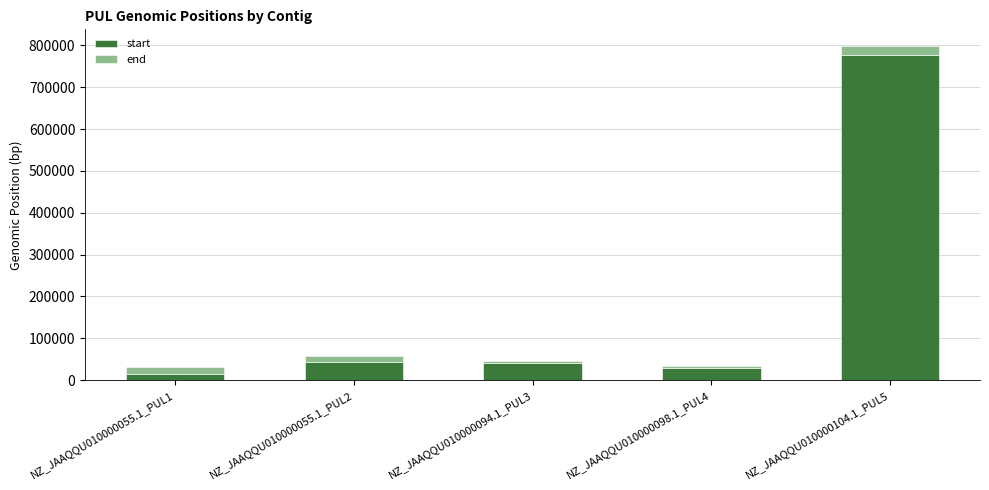

Are the bars grouped side by side (vs. stacked)?

No